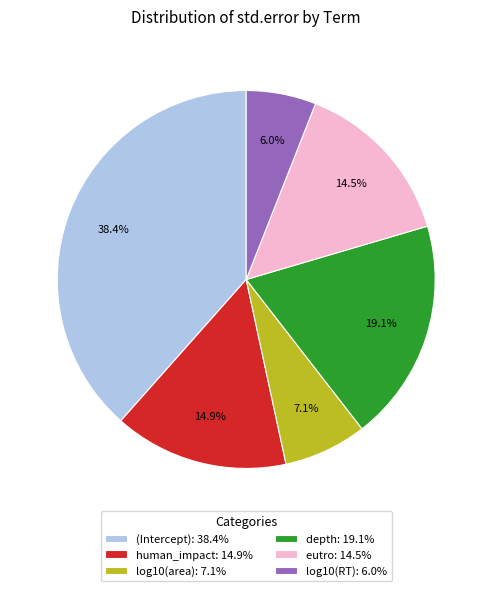

Which has a higher value, log10(RT): 6.0% or (Intercept): 38.4%?

(Intercept): 38.4%